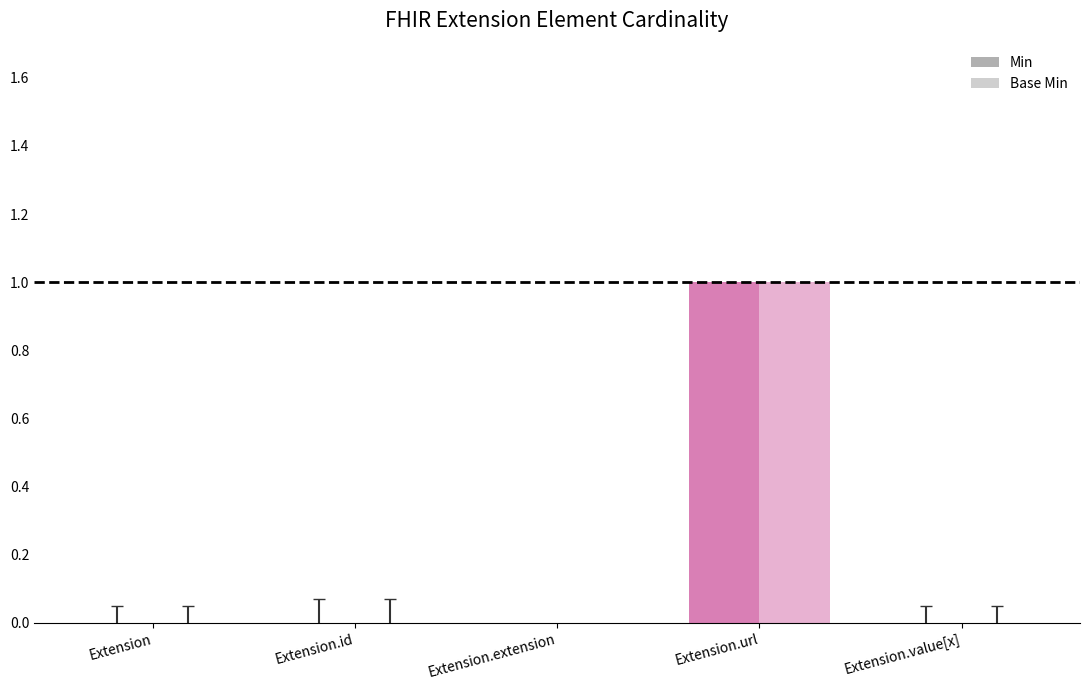

Which series changed the most between Extension.extension and Extension.value[x]?

Min